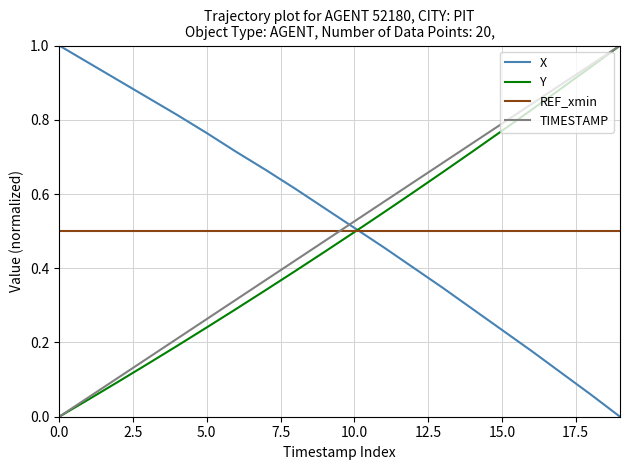

True or false: Y and X intersect in this chart.

True